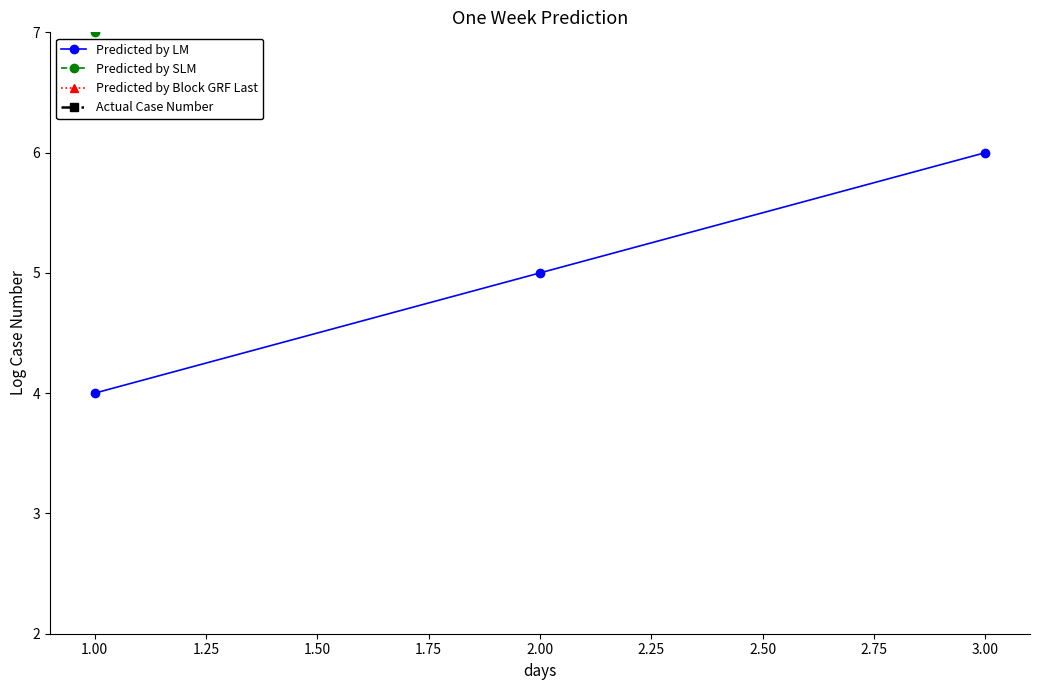

The Predicted by LM series shows 6 at 3.00. True or false?

True